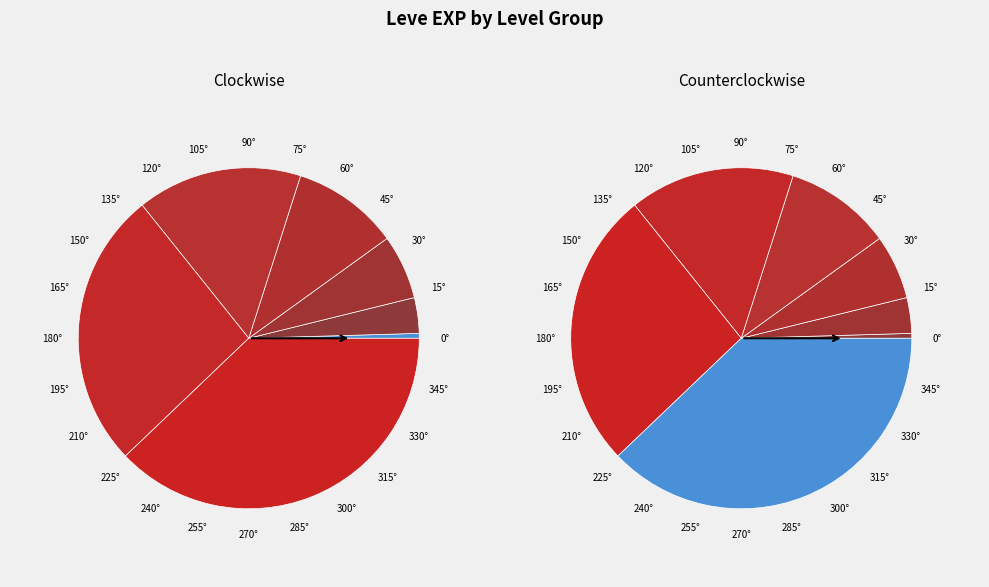

Is Level 20 the majority of the pie?

No